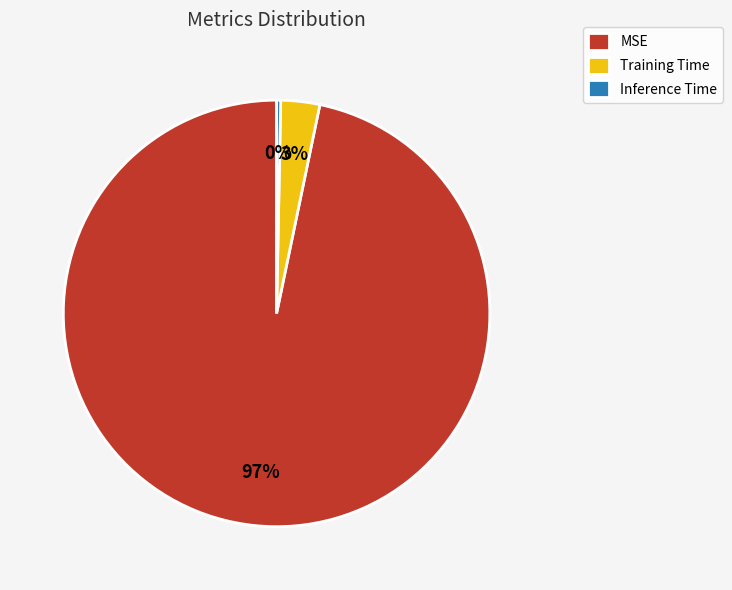

The MSE slice represents 97% of the pie. True or false?

True